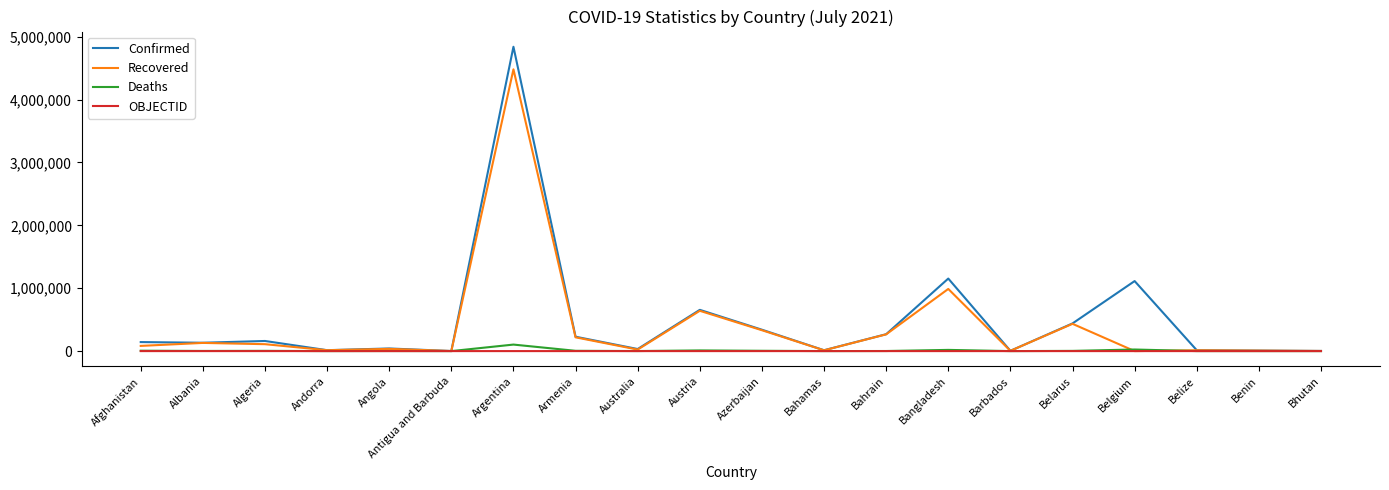

Is the value of Deaths at Azerbaijan greater than the value of Confirmed at Afghanistan?

No